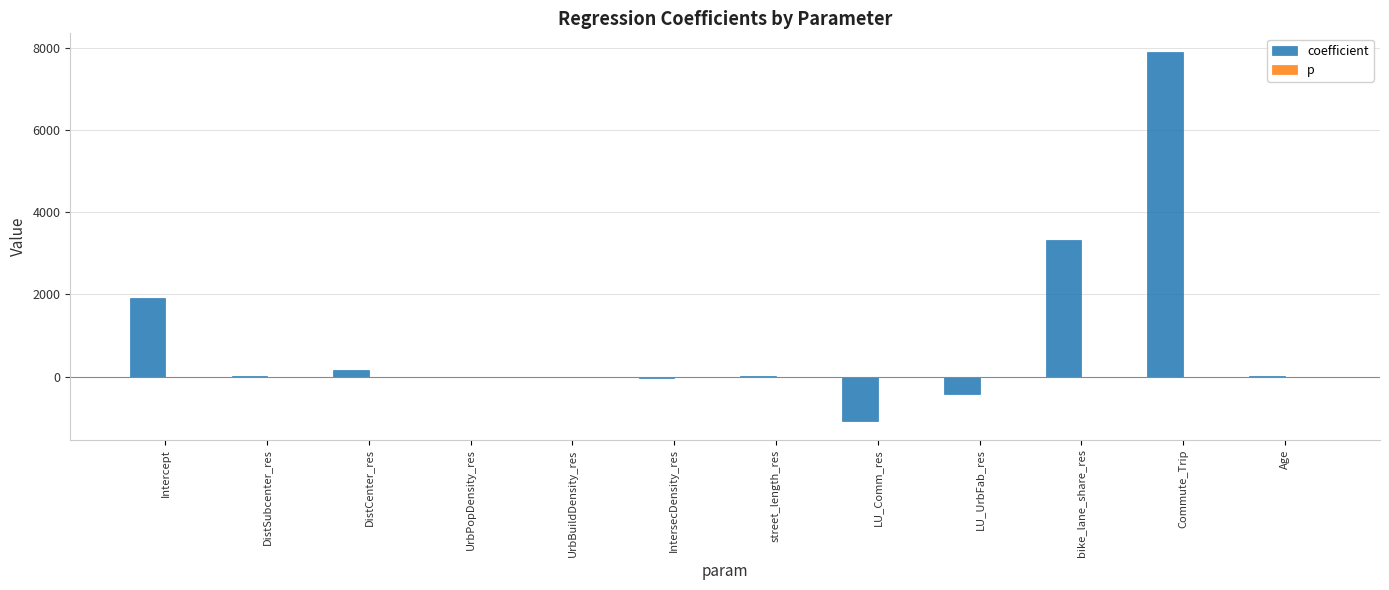

Is it true that coefficient equals -428.9 at LU_UrbFab_res?

True